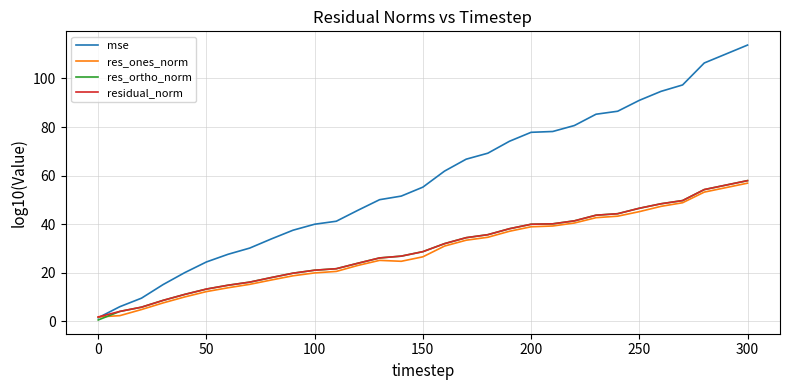

Which series has the largest total across all categories?

mse